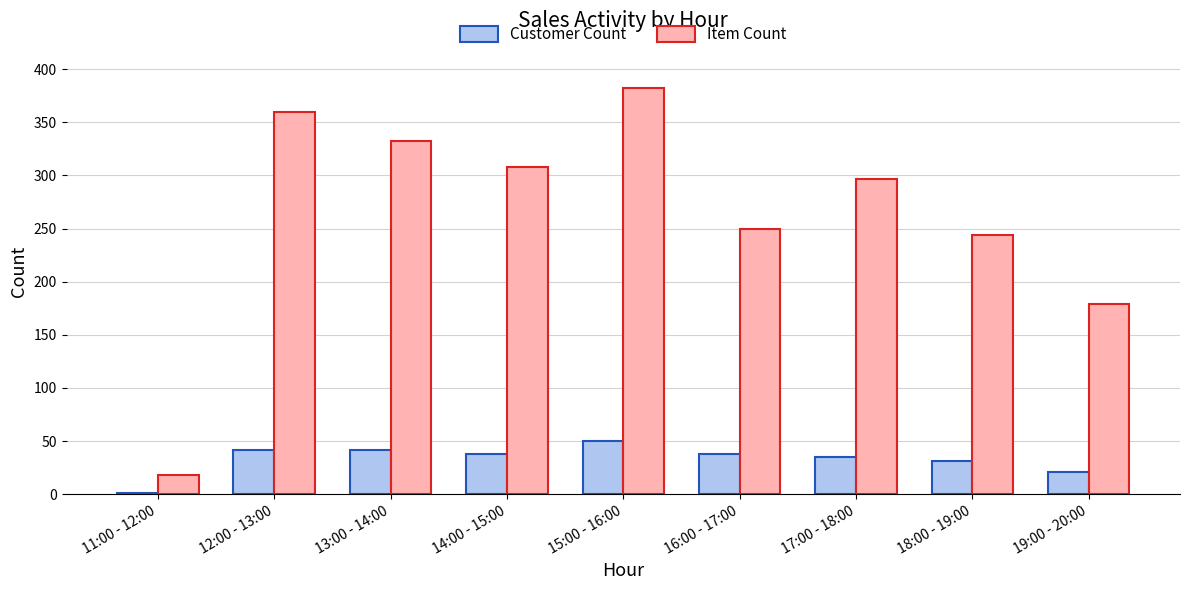

Count the number of data series in this chart.

2